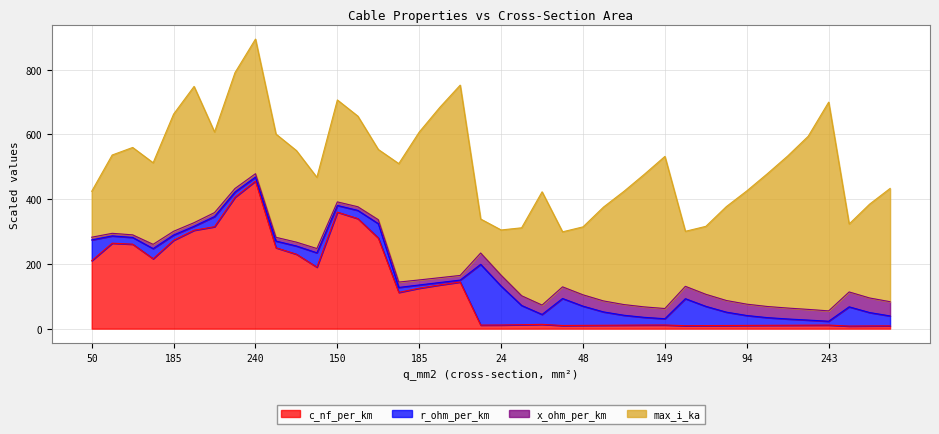

Does the chart have visible grid lines?

Yes